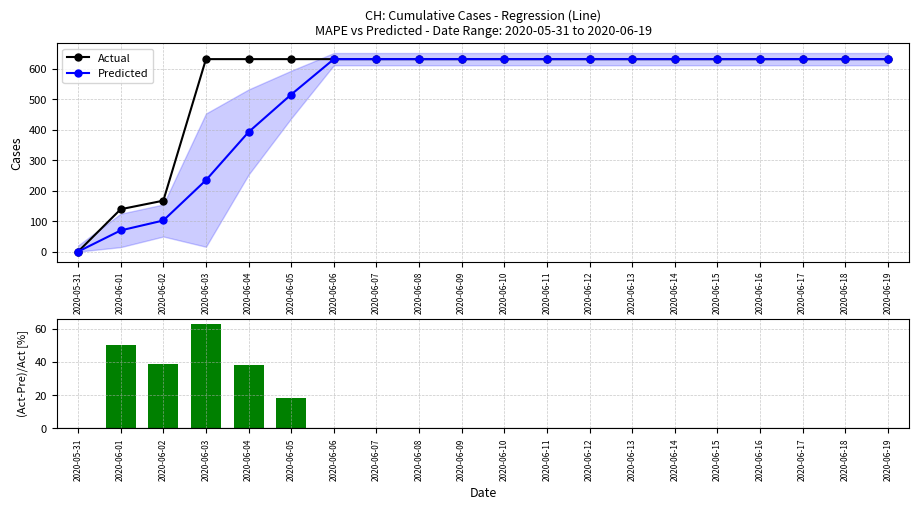

Is it true that Actual equals 90.0 at 2020-06-02?

False